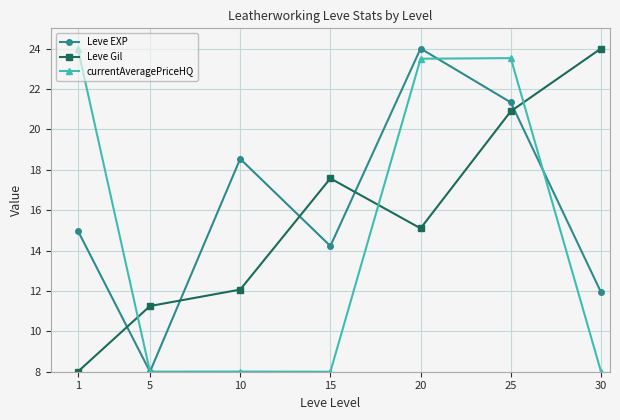

List the series in order of their overall mean, lowest first.

currentAveragePriceHQ, Leve Gil, Leve EXP